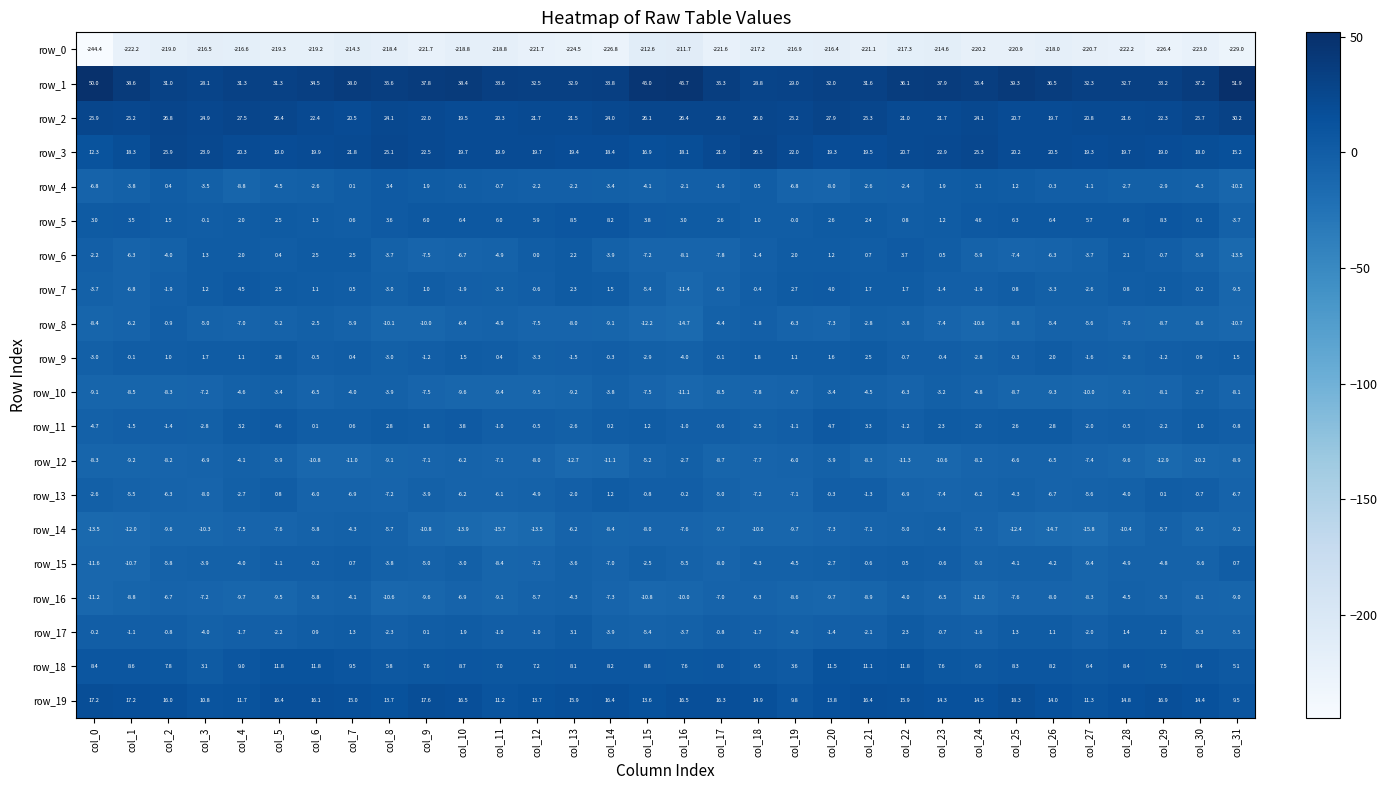

How many negative values does the row_9 series have?

18